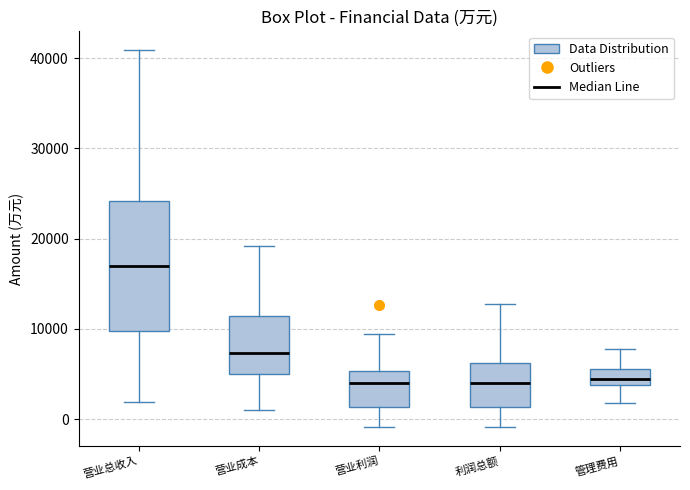

Reading left to right, transcribe this box plot: for each box, give where its median line is, the range the box spans, and where its two whiskers end, as read against the y-axis. The values are not printed on the chart, so give them approximately, as read against the axis.

营业总收入: median 17000, box 10000 to 24000, whiskers 2000 to 41000
营业成本: median 7000, box 5000 to 11000, whiskers 1000 to 19000
营业利润: median 4000, box 1000 to 5000, whiskers -1000 to 9000
利润总额: median 4000, box 1000 to 6000, whiskers -1000 to 13000
管理费用: median 4000 (inside the box), box 4000 to 6000, whiskers 2000 to 8000